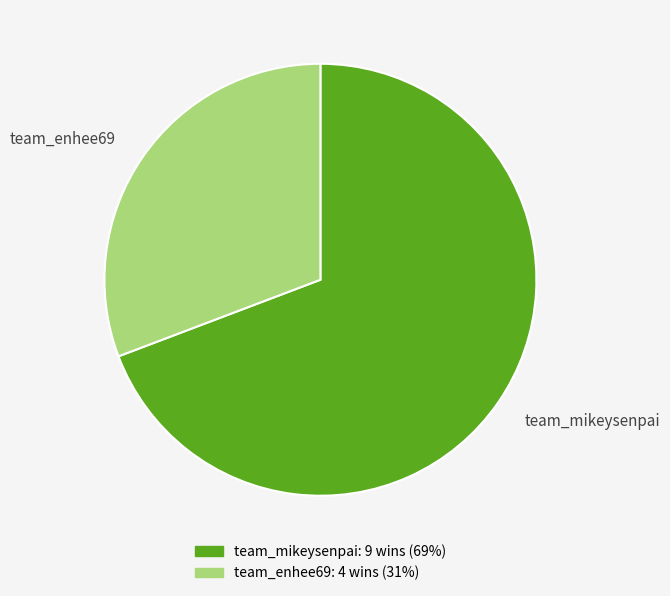

Which has a higher value, team_enhee69 or team_mikeysenpai?

team_mikeysenpai